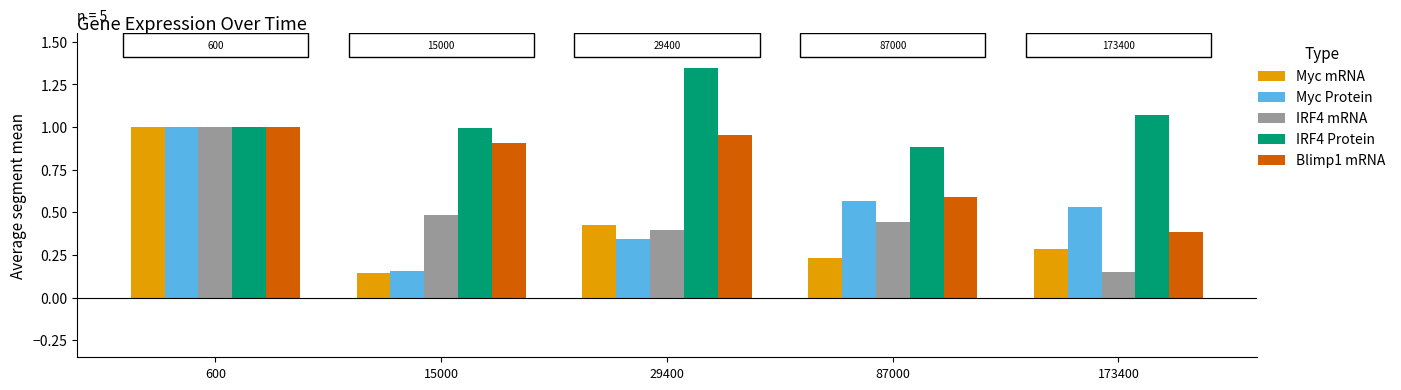

Is the value of Myc Protein at 600 greater than the value of Myc mRNA at 29400?

Yes